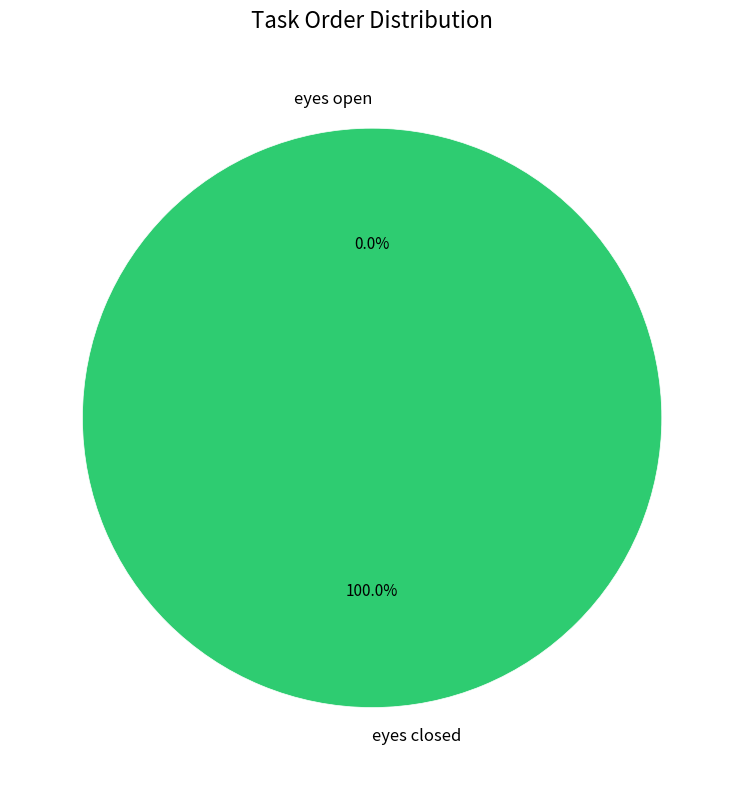

What is the total percentage of eyes closed and eyes open?

100.0%